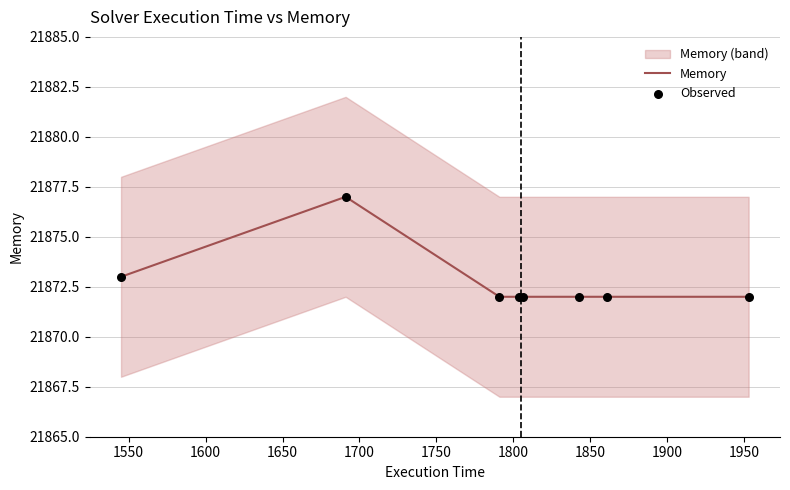

Which series contains the lowest Y value?

Memory